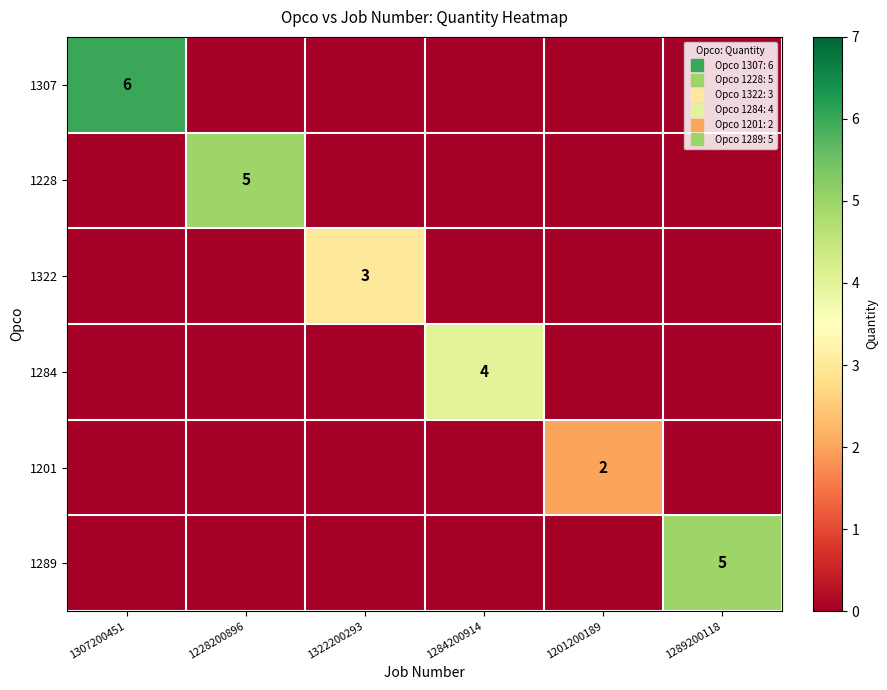

What is the average value of the 1289 series?

1